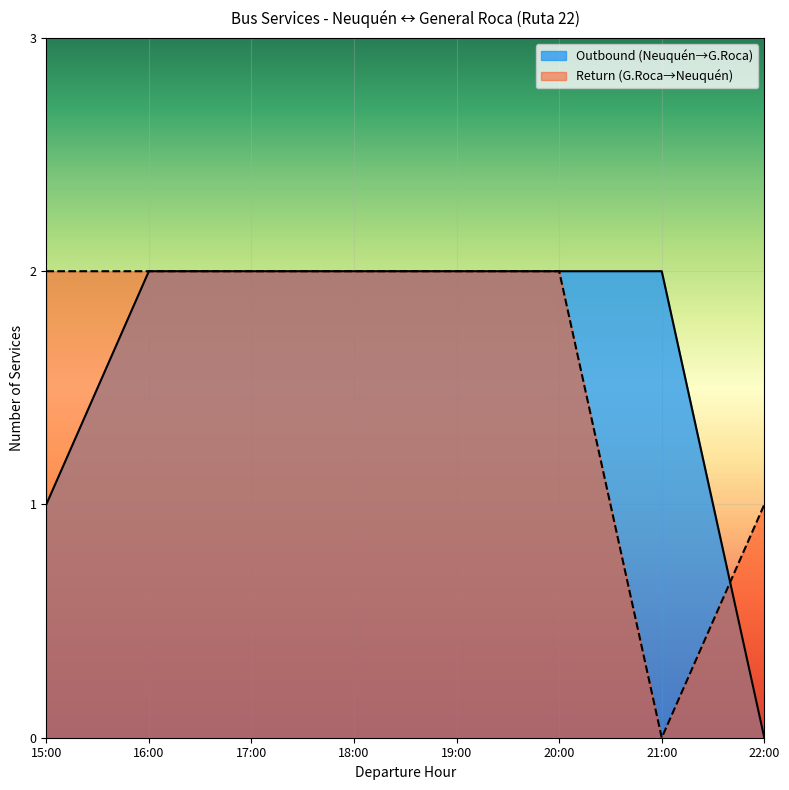

True or false: Outbound (Neuquén→G.Roca) has a value of 0 at 15:00.

False